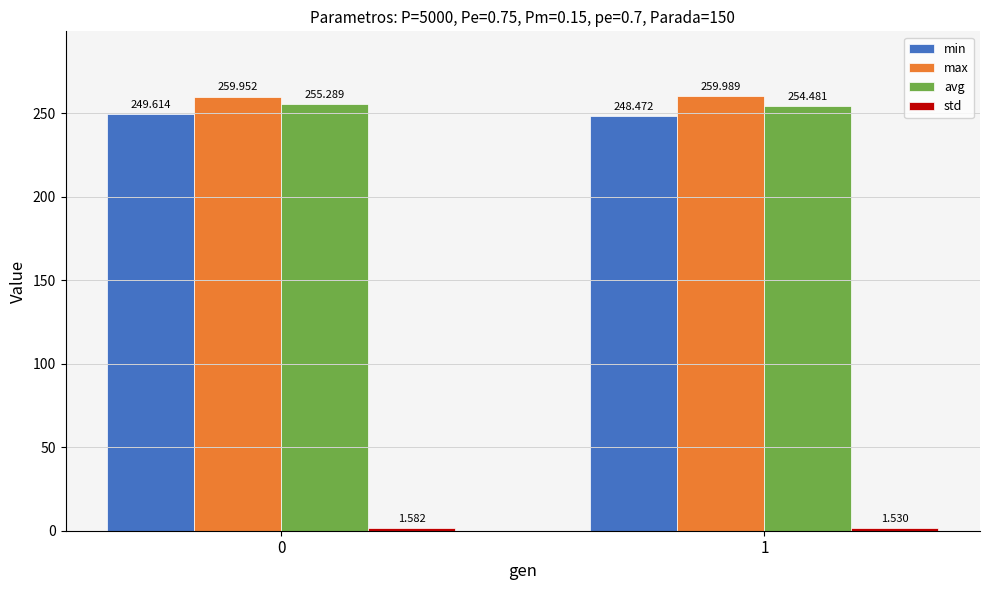

What is the value of the avg bar at the 1st from the left?

255.3